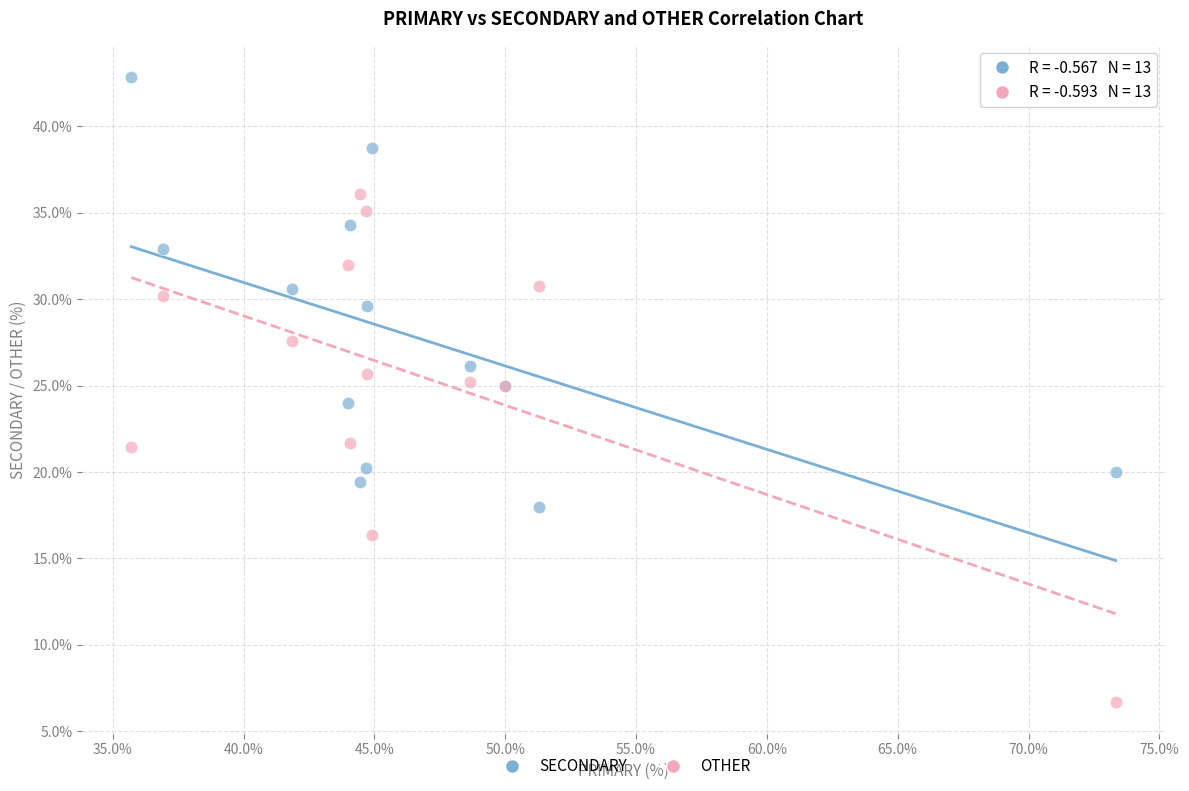

Which series contains the lowest Y value?

OTHER